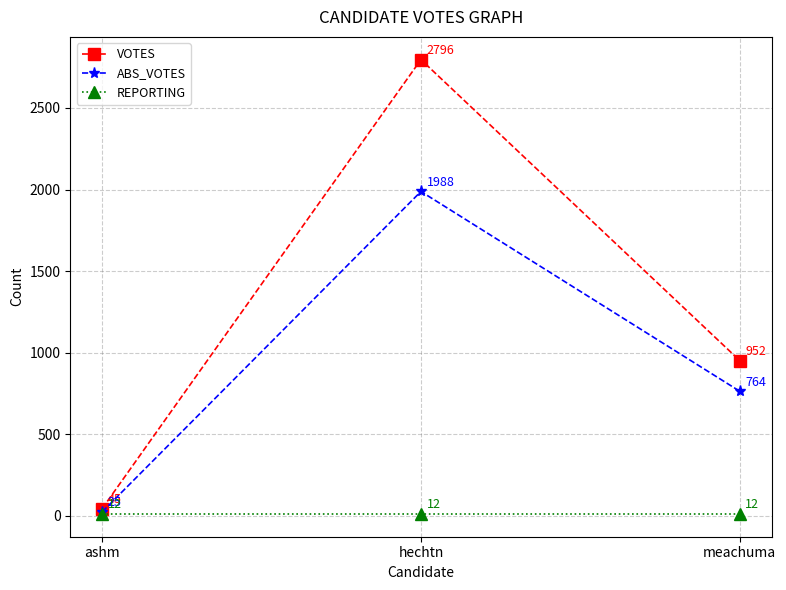

What is the value of the REPORTING point at the 1st from the left?

12